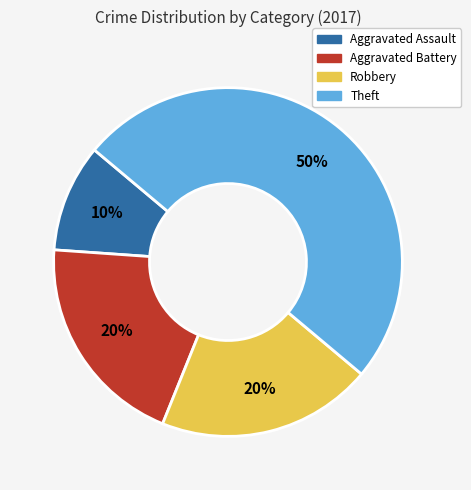

True or false: Aggravated Battery accounts for 26% of the total.

False